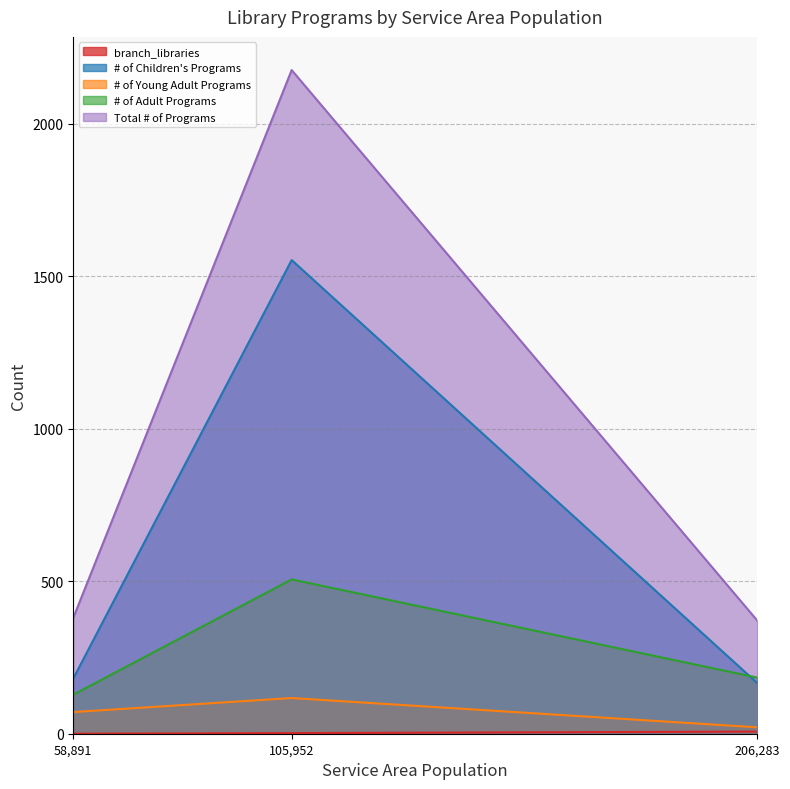

What is the value of the # of Young Adult Programs point at the 2nd from the left?

117